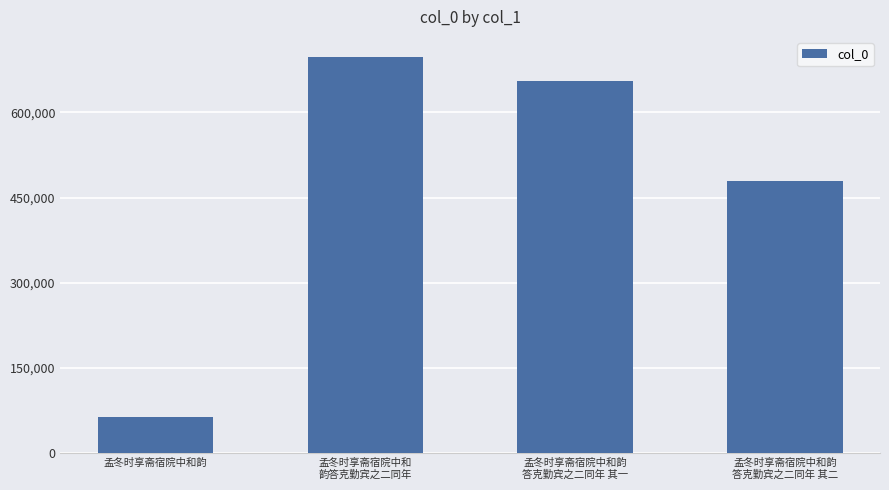

List the labels in order of value, smallest first.

孟冬时享斋宿院中和韵, 孟冬时享斋宿院中和韵
答克勤宾之二同年 其二, 孟冬时享斋宿院中和韵
答克勤宾之二同年 其一, 孟冬时享斋宿院中和
韵答克勤宾之二同年